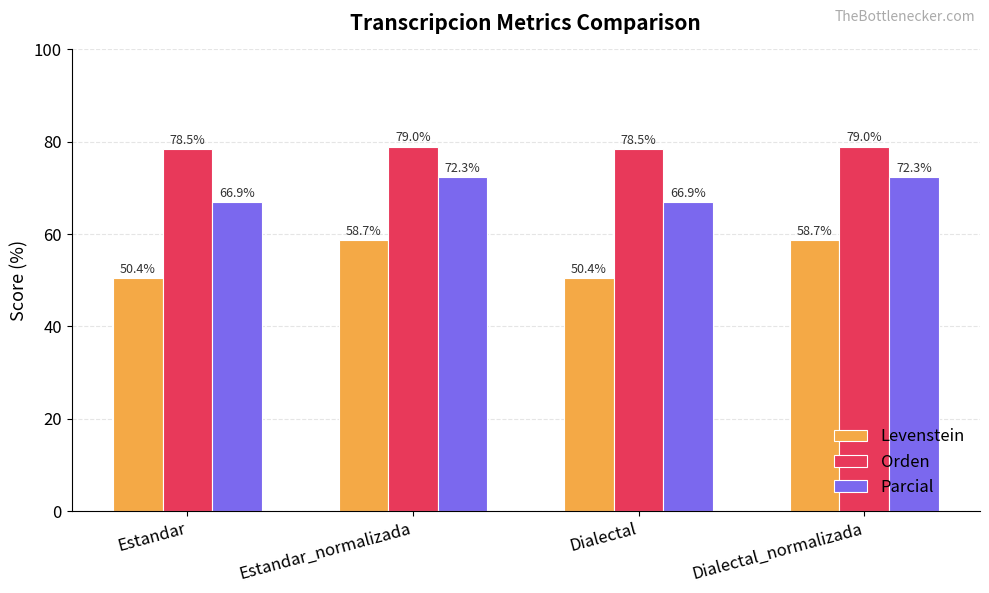

What position from the left is Dialectal_normalizada?

4